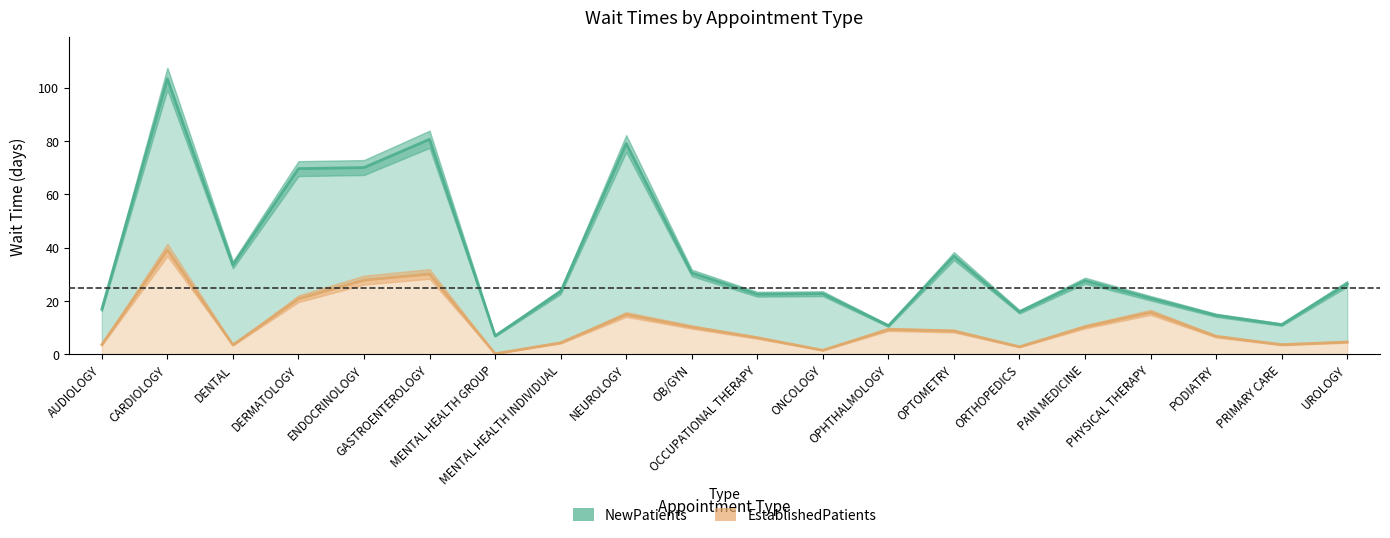

Where is EstablishedPatients nearest to the value 19?

DERMATOLOGY